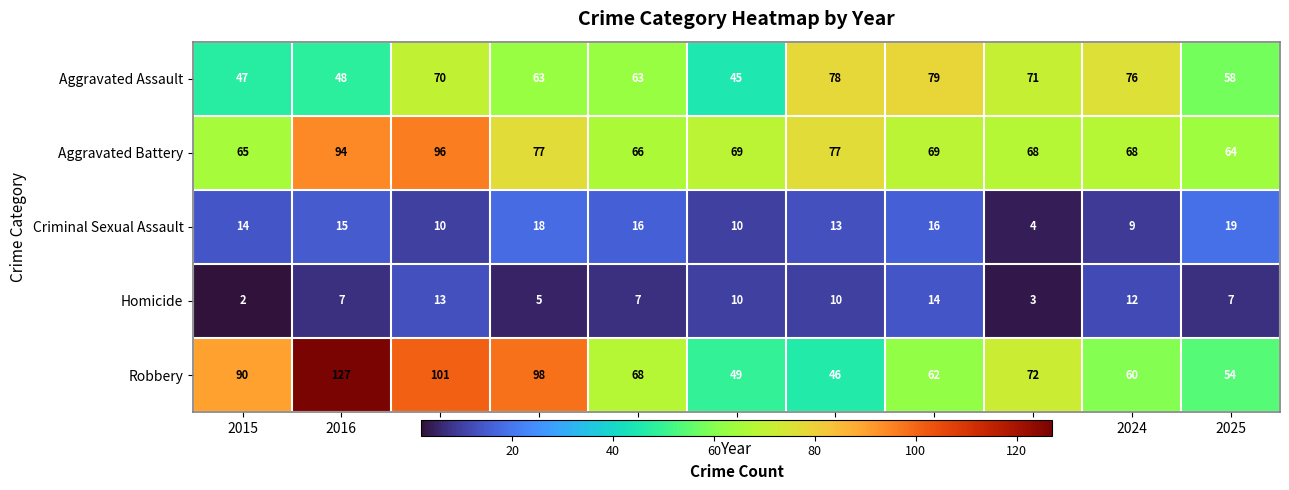

At which category is the sum across all series the highest?

2016